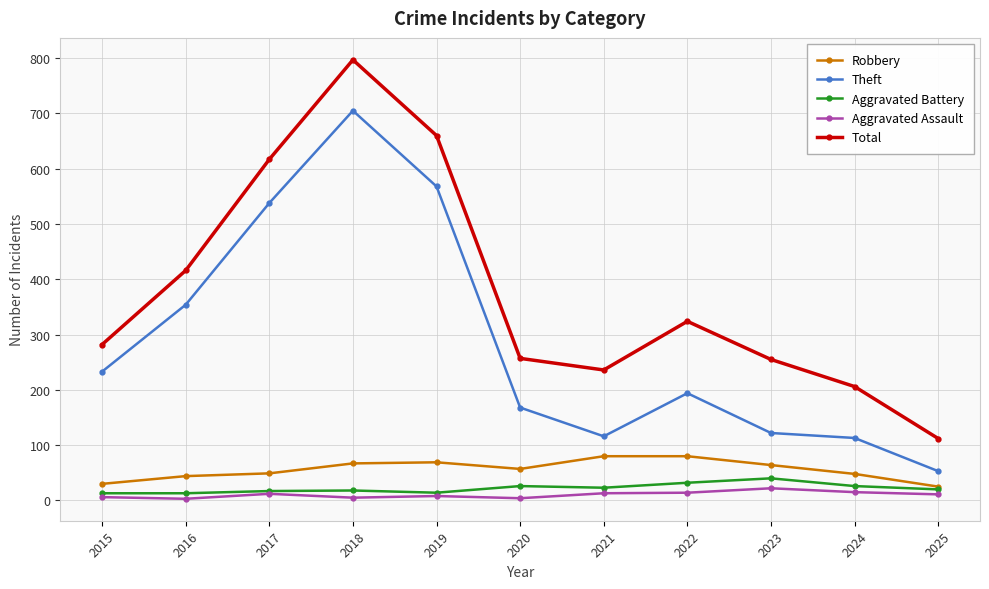

Which series changed the most between 2015 and 2017?

Total